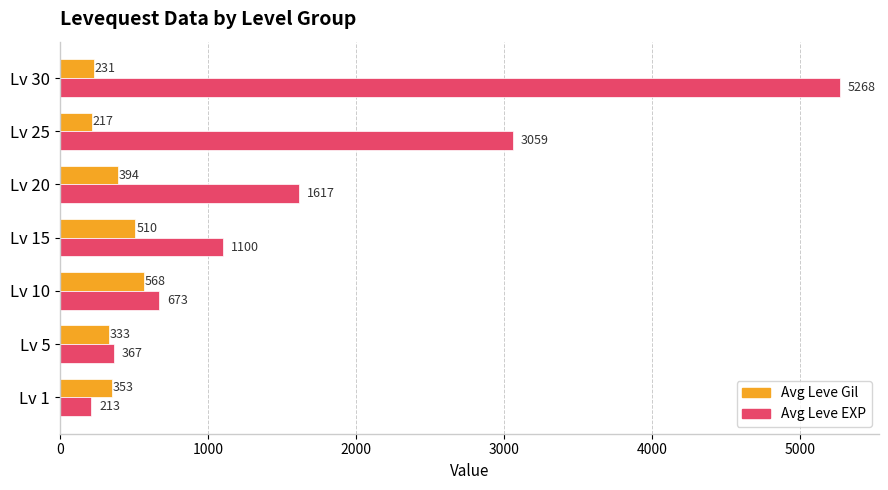

What is the difference between the highest and lowest values at Lv 30?

5037